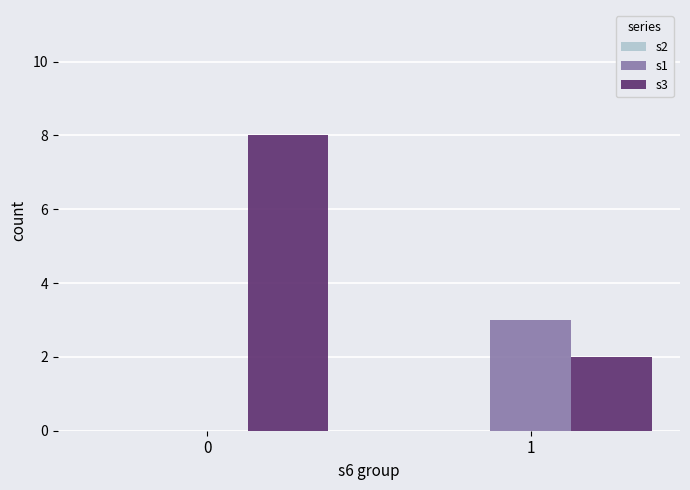

Which series changed the most between 0 and 1?

s3